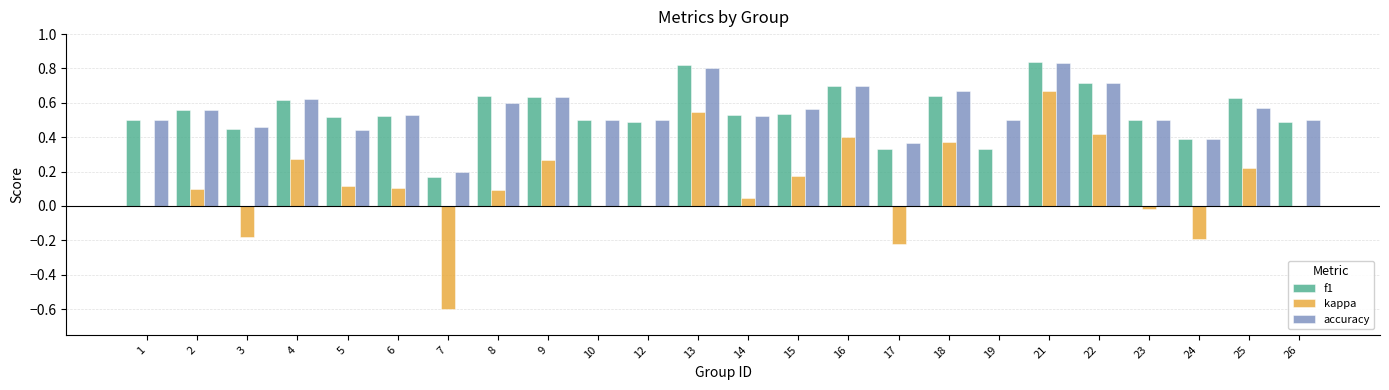

Count the accuracy values in the range 0 to 1.

24